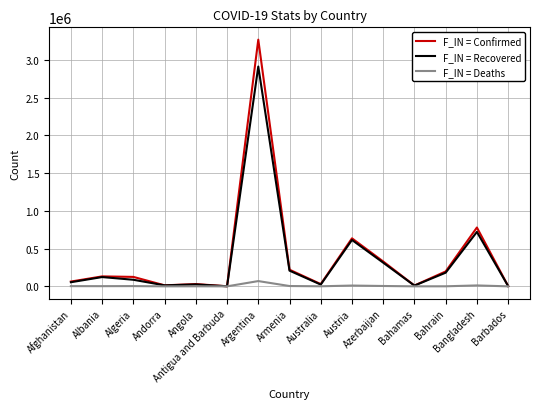

What are all the series names shown in the legend?

F_IN = Confirmed, F_IN = Recovered, F_IN = Deaths